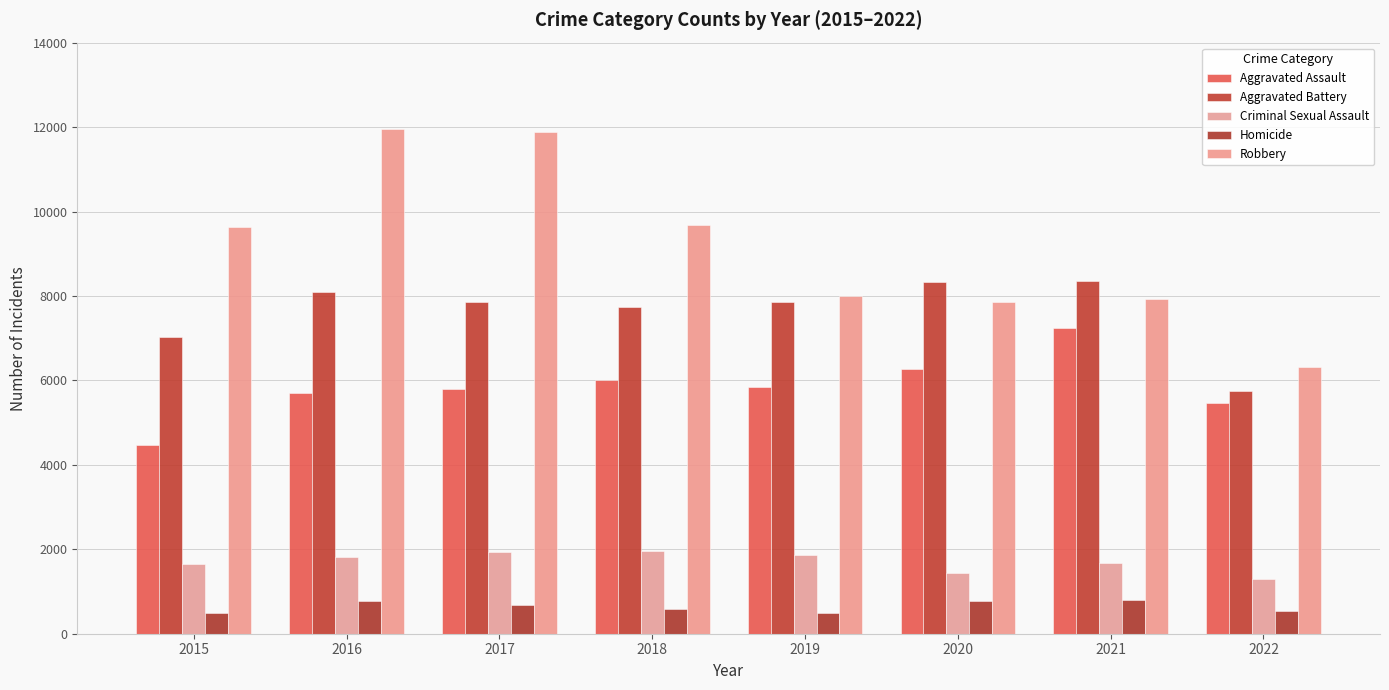

What is the sum of all Aggravated Battery values?

60955